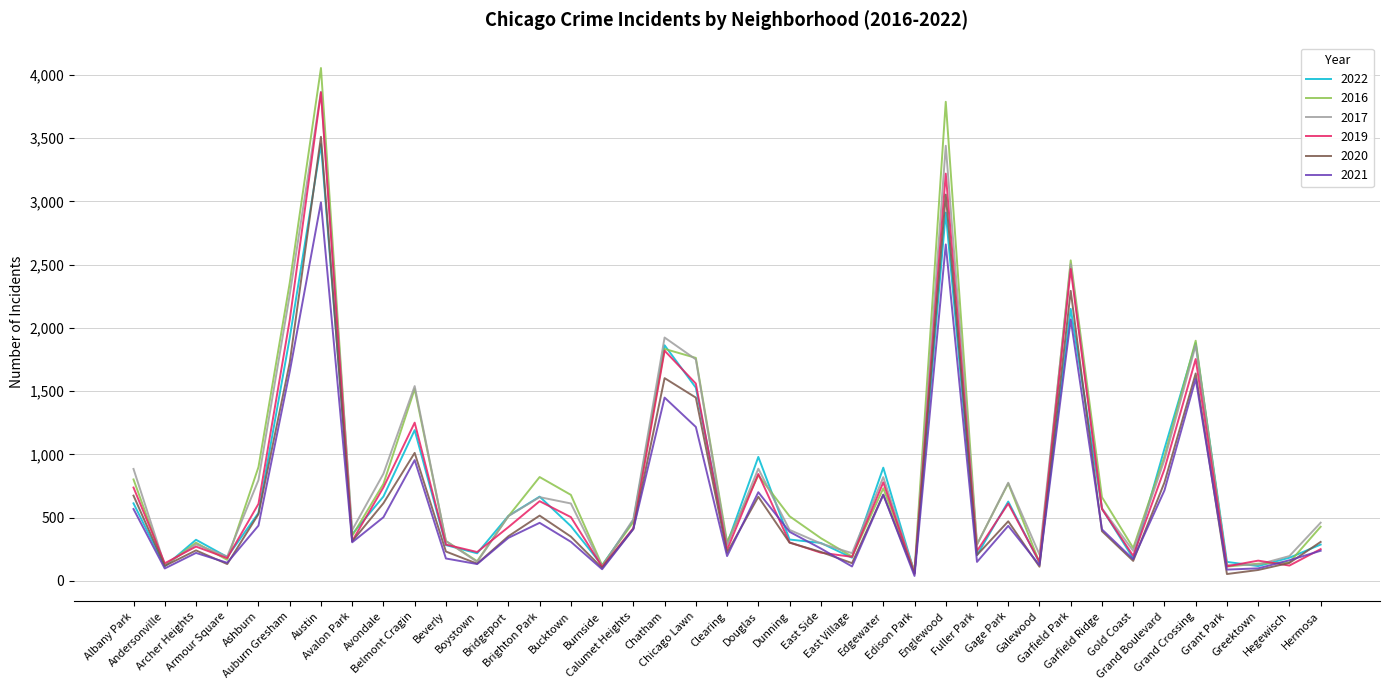

What is the greatest value displayed?

4055